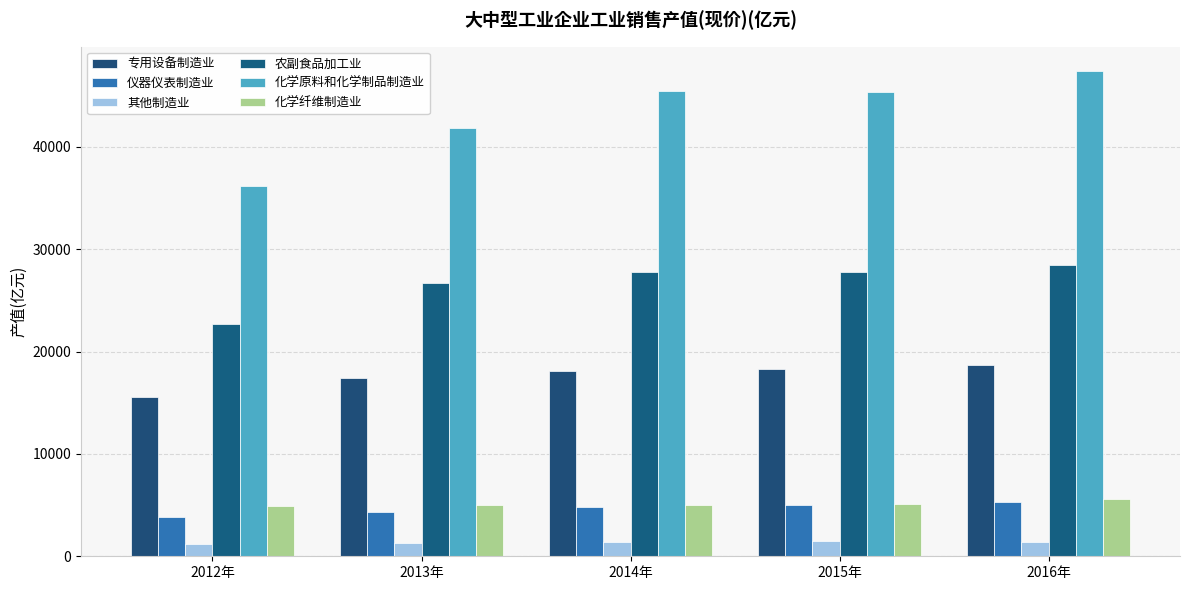

How many bars are there in each group?

6